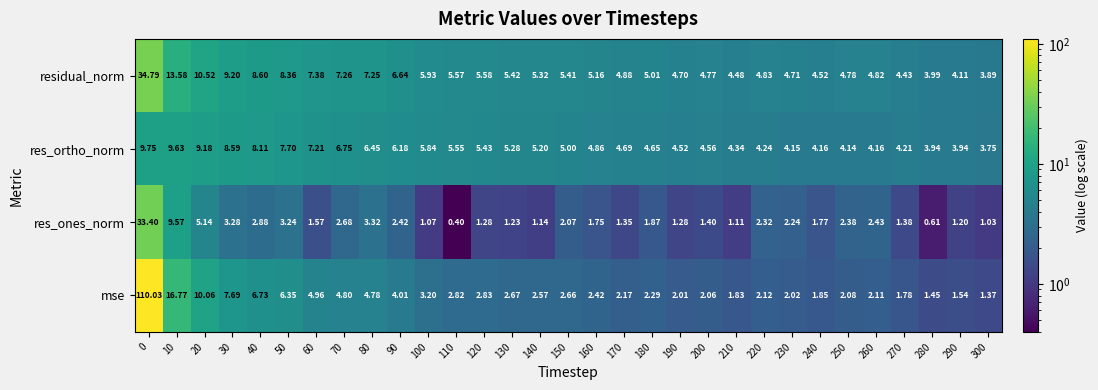

List the series in order of their peak value, lowest first.

res_ortho_norm, res_ones_norm, residual_norm, mse